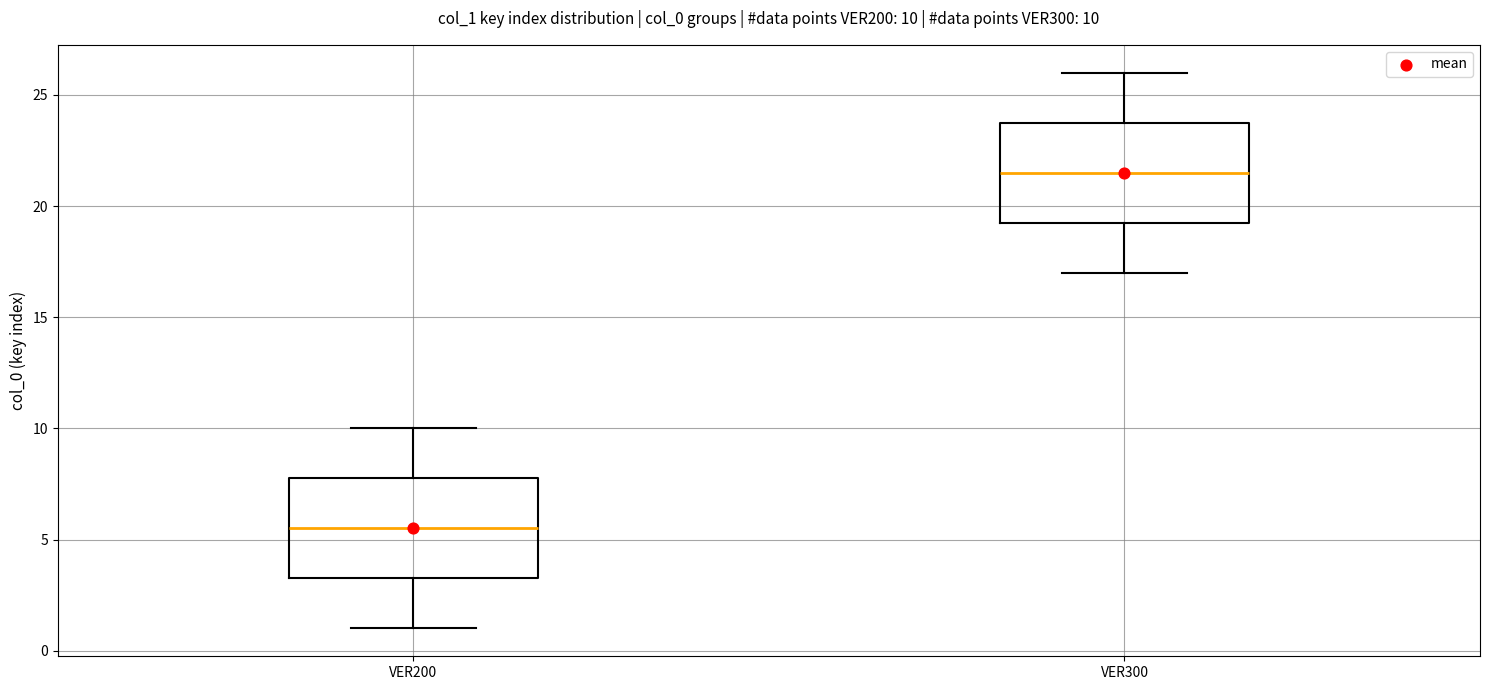

Which box's median line is the lowest?

VER200